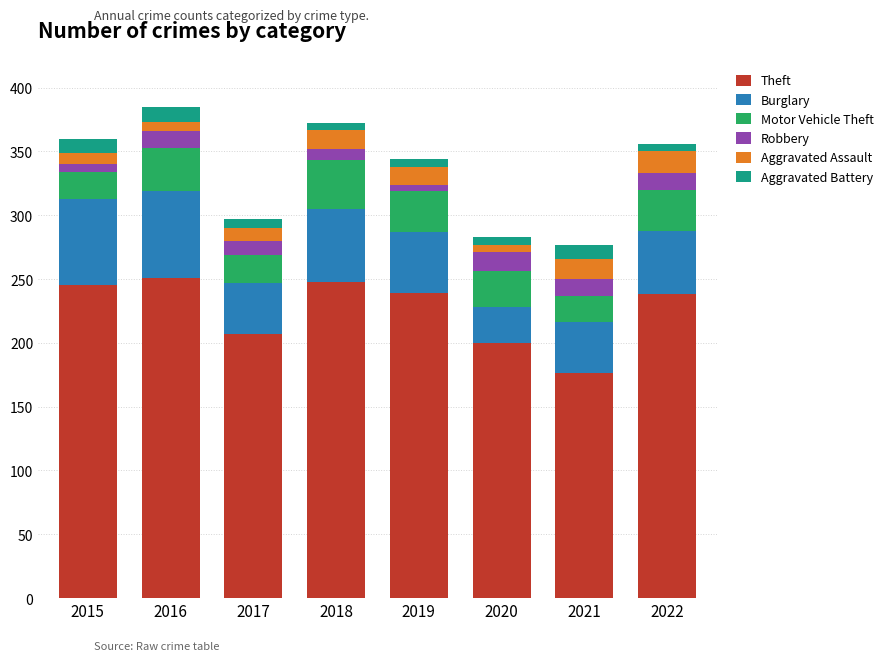

What is the sum of all Theft values?

1804